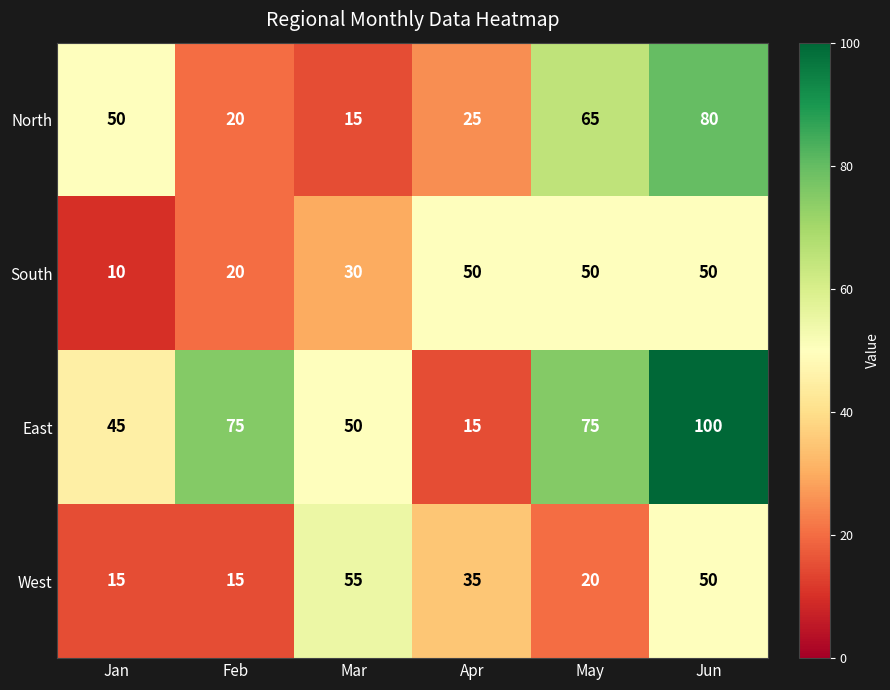

Count the South values in the range 20 to 50.

5